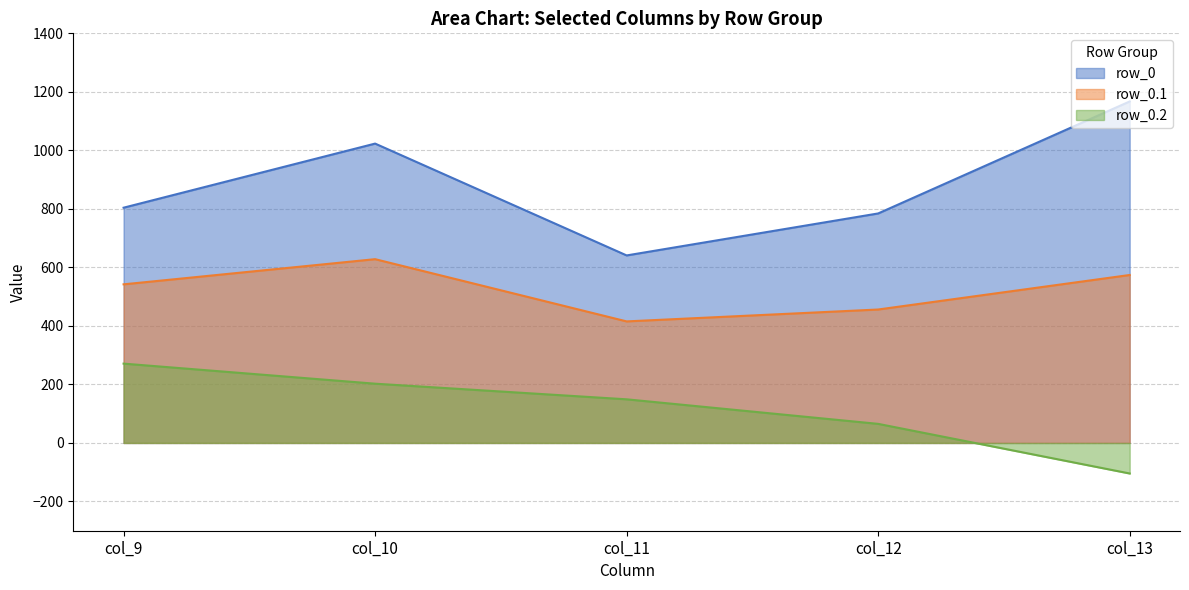

Which series has the largest total across all categories?

row_0